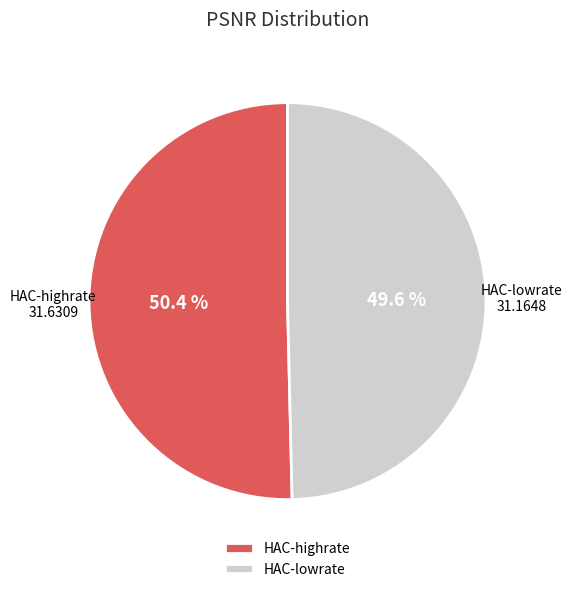

Which slice is the smallest?

HAC-lowrate